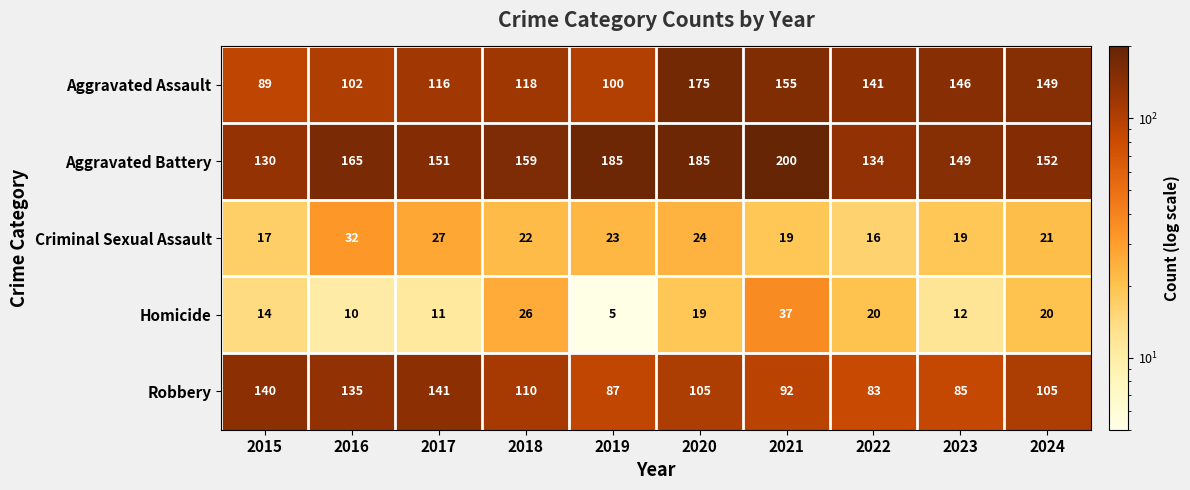

At how many categories does at least one series exceed 192?

1